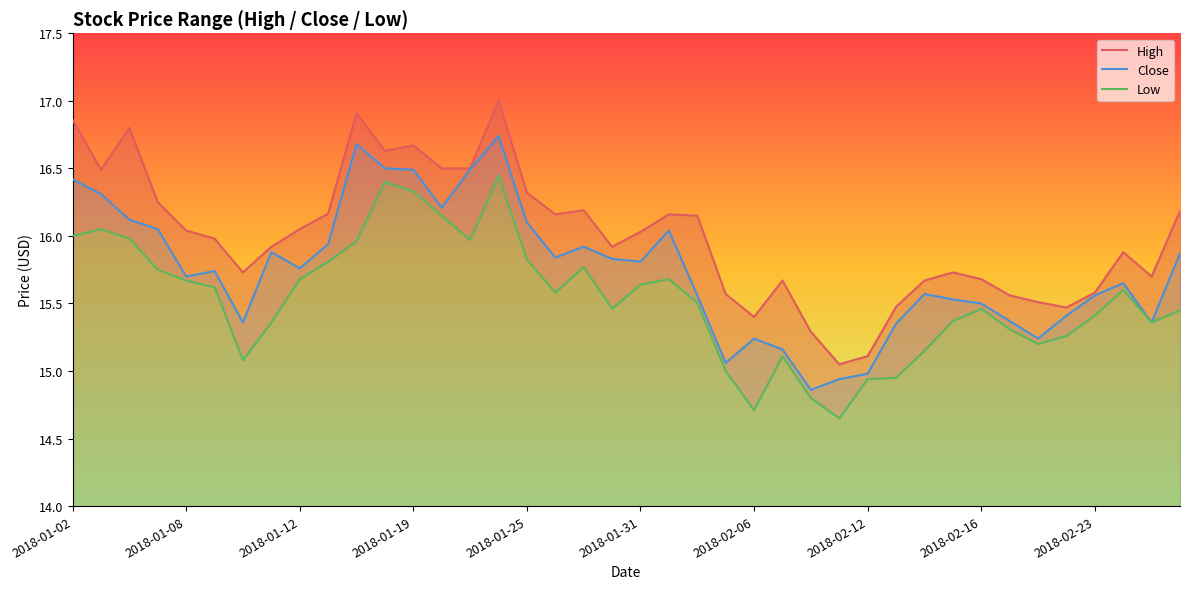

Which has a higher value, 17 or 2018-02-06?

17